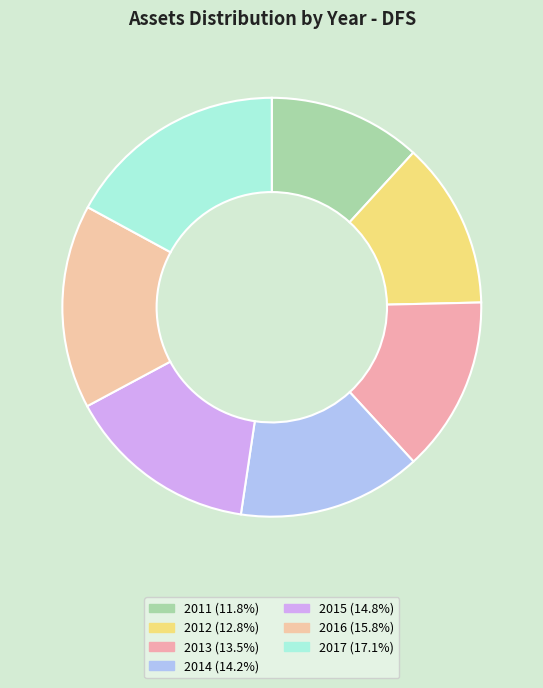

Does 2013 represent more than half of the total?

No